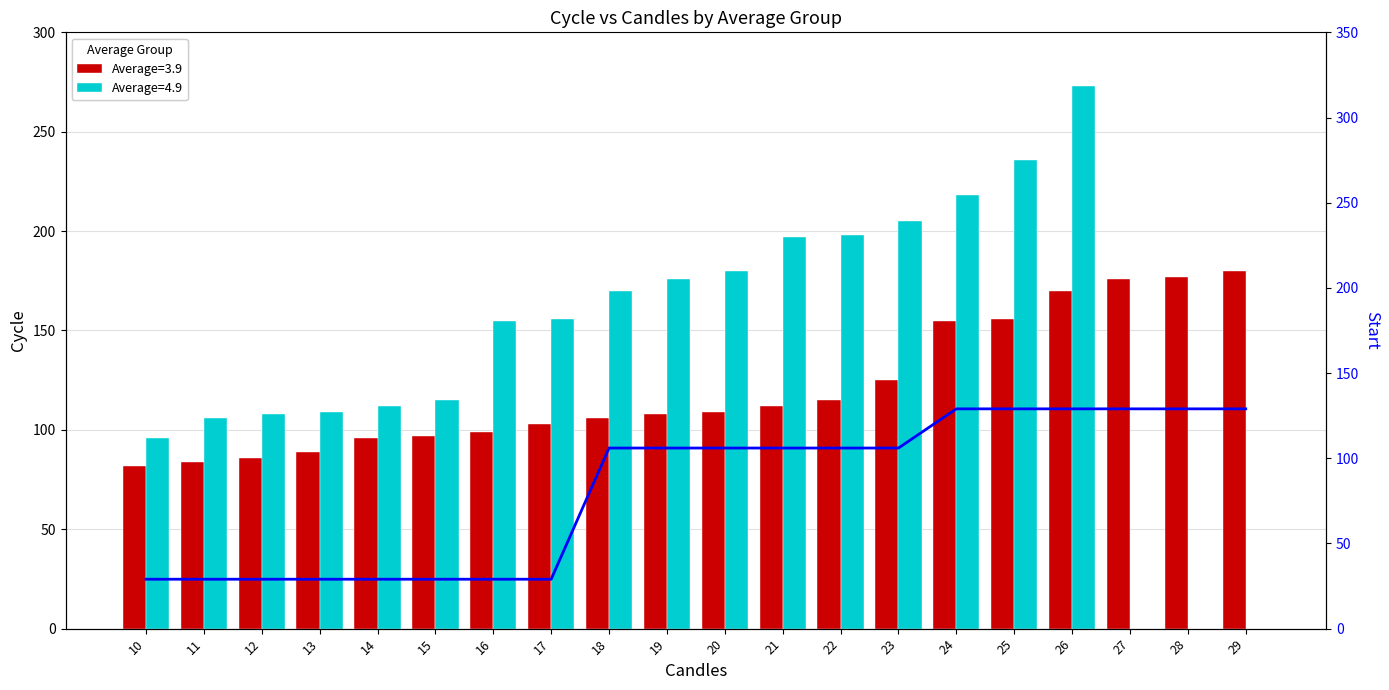

Where is the data nearest to the value 79?

18